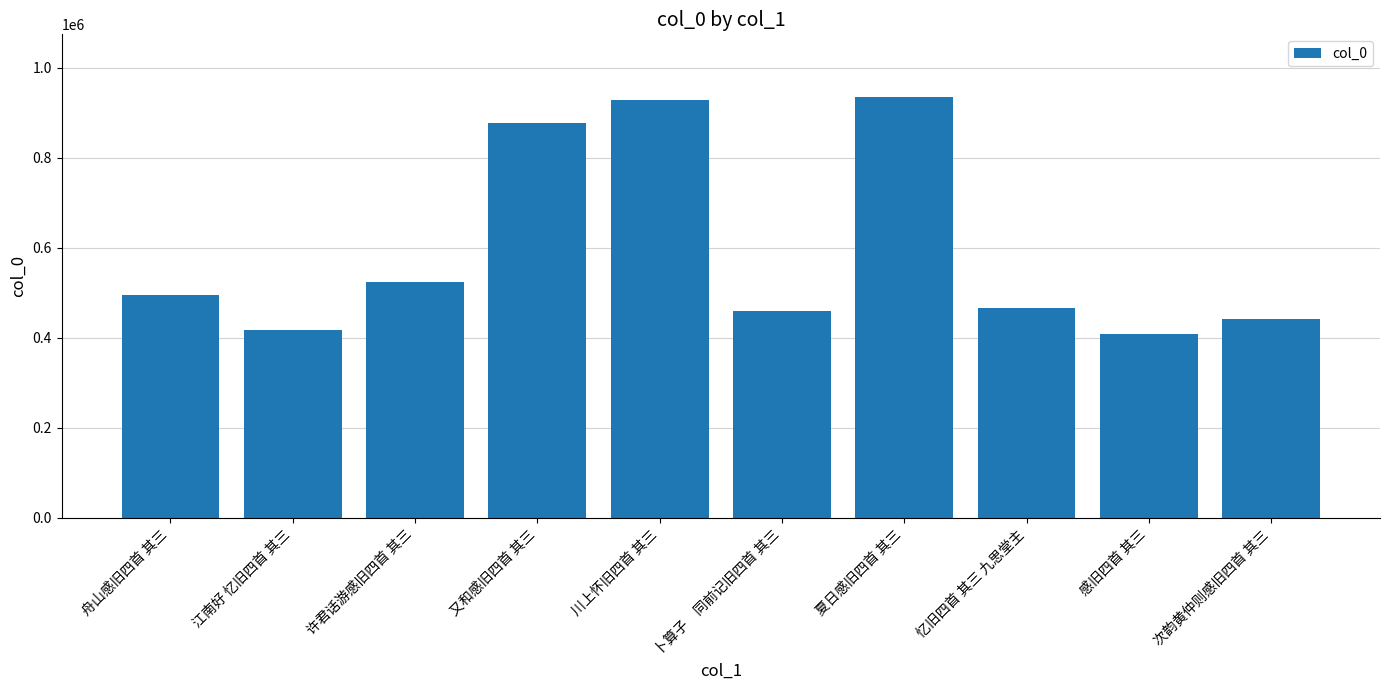

What is the label of the 5th bar from the left?

川上怀旧四首 其三